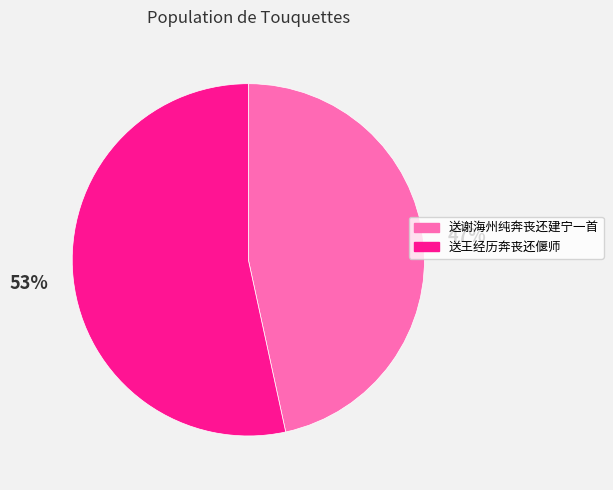

Is the sum of 送谢海州纯奔丧还建宁一首 and 送王经历奔丧还偃师 greater than half?

Yes